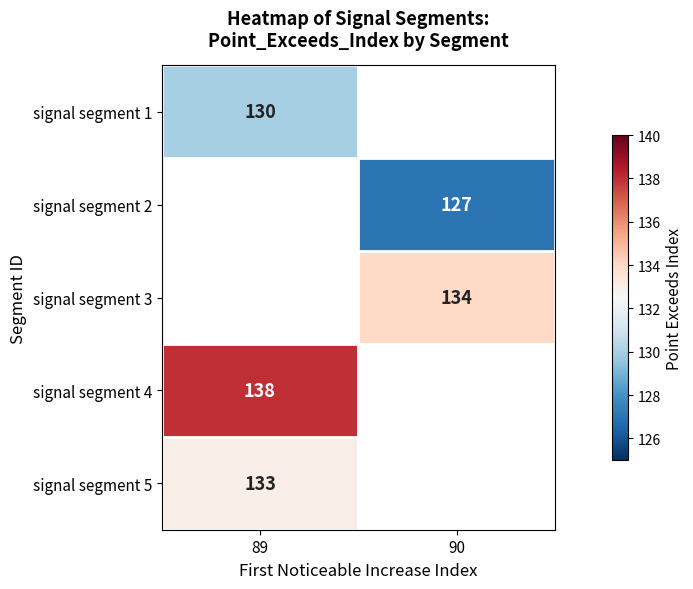

At which category does the chart reach its minimum across all series?

90